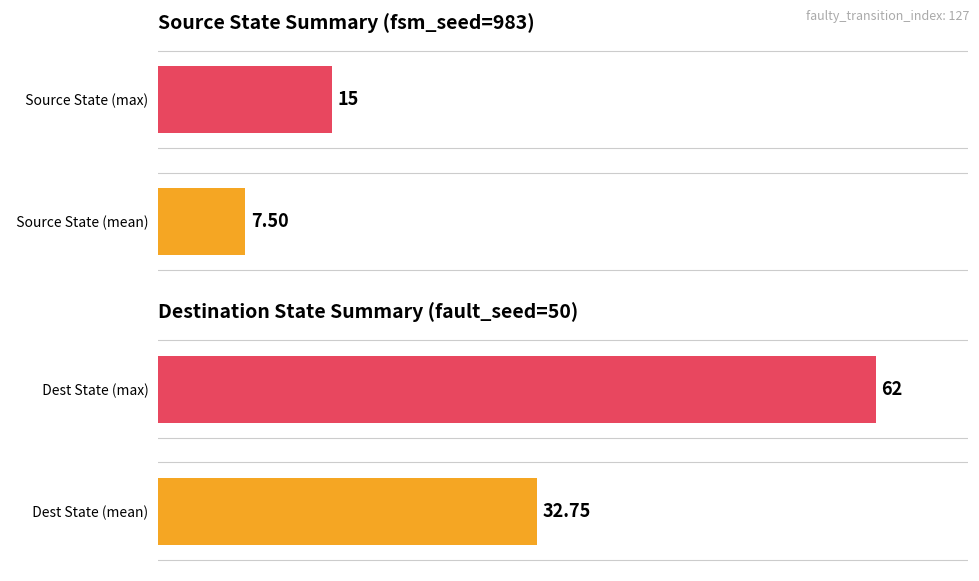

What is the greatest value displayed?

62